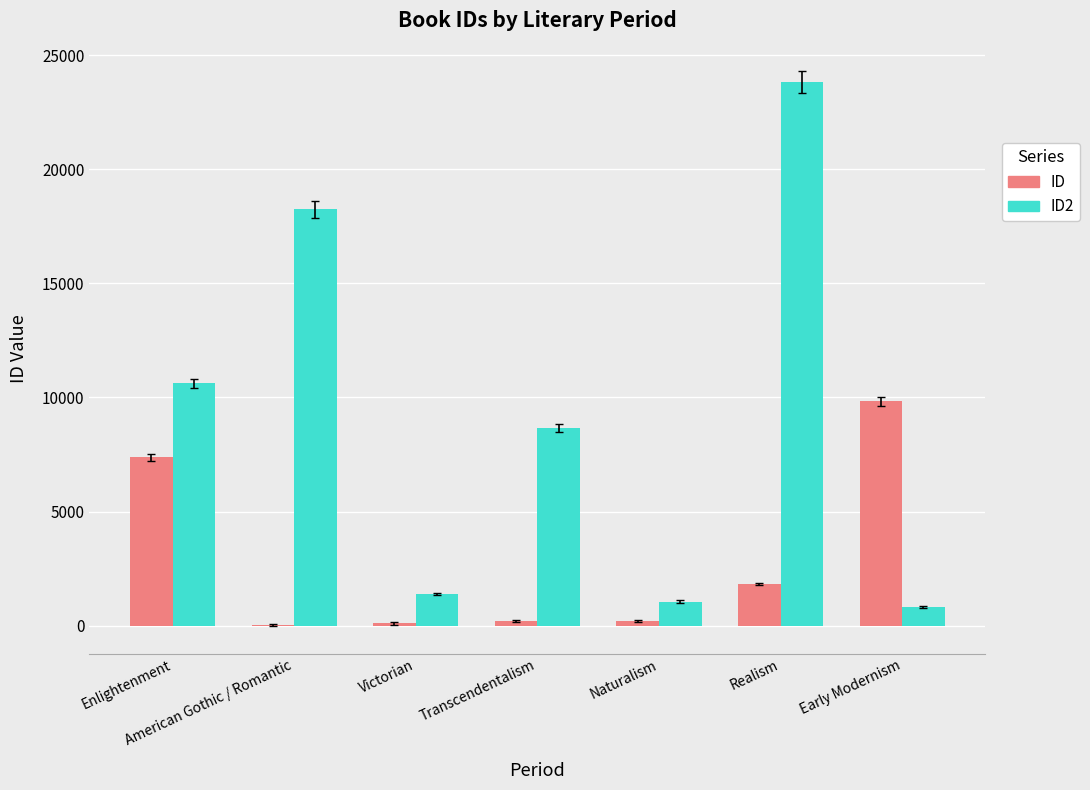

What is the maximum value for ID?

9830